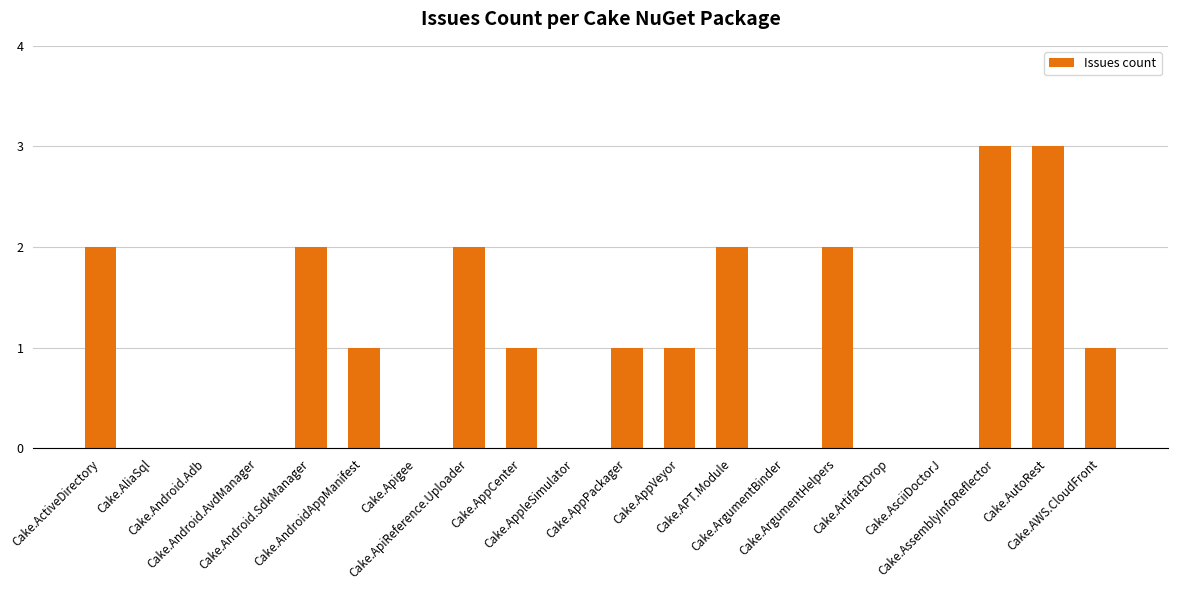

What is the maximum value shown in the chart?

3